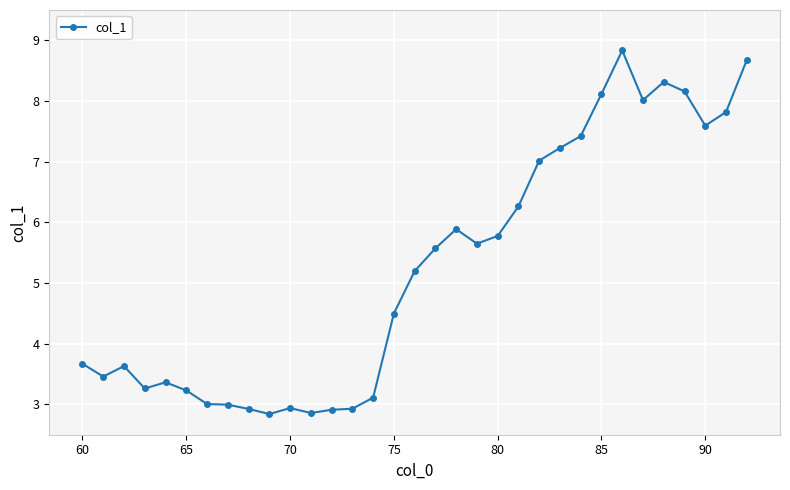

What is the value of the 29th point from the left?

8.3